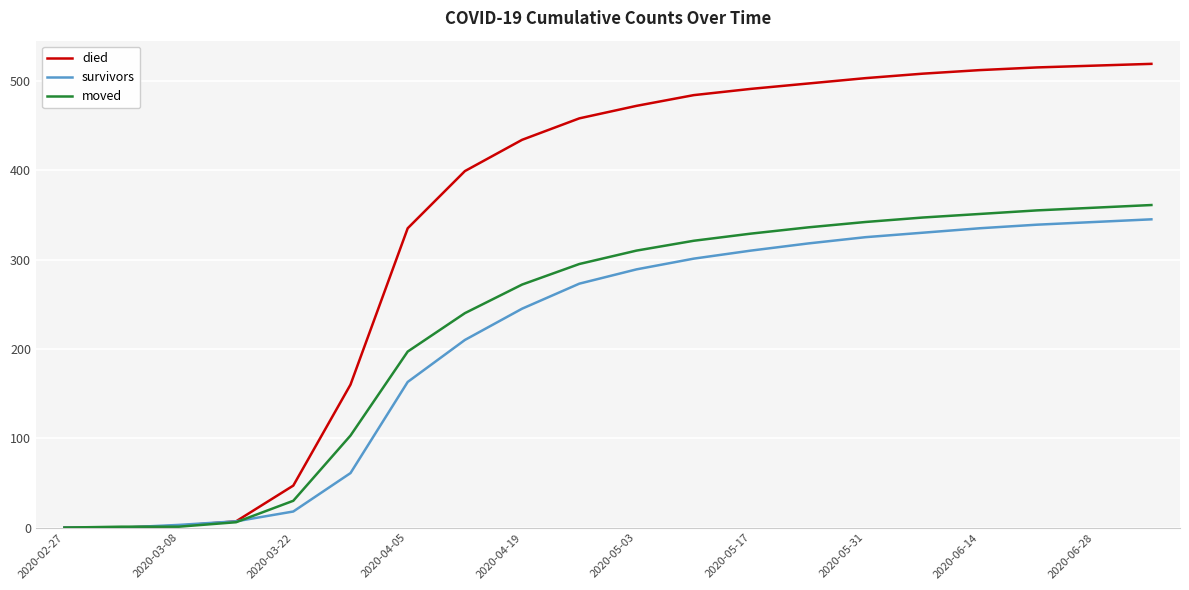

What is the maximum value shown in the chart?

519